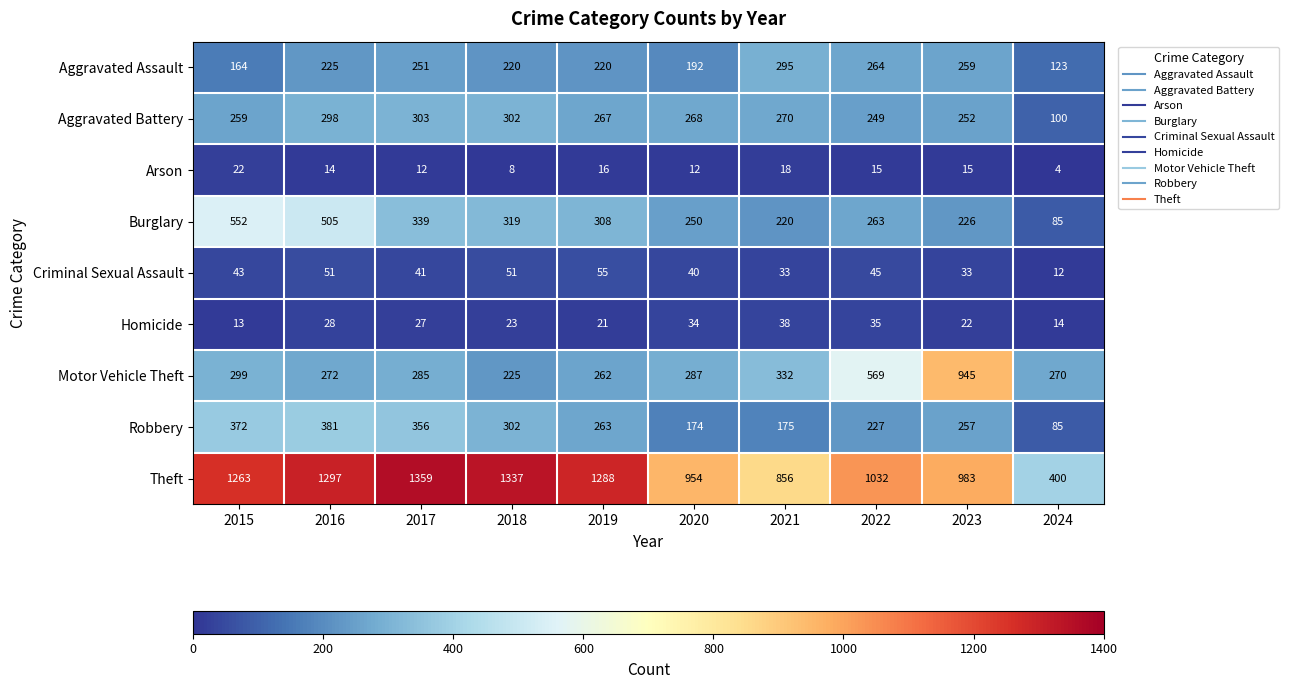

What value does the Aggravated Battery series have at 2019?

267